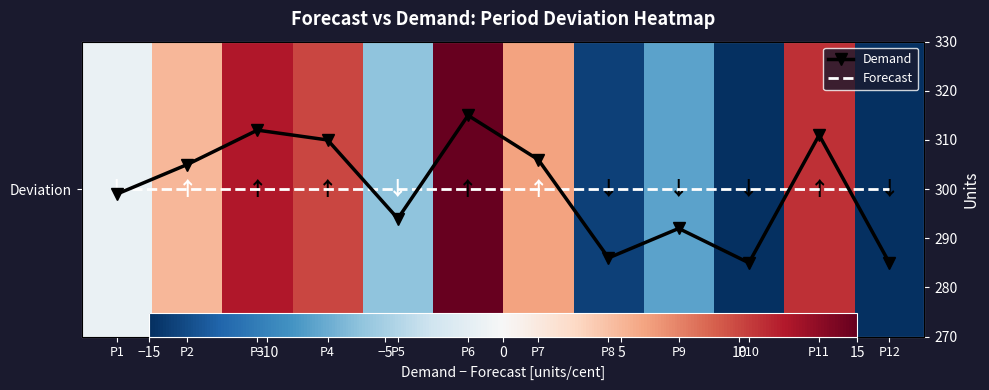

What is the total value across all series at P12?

570